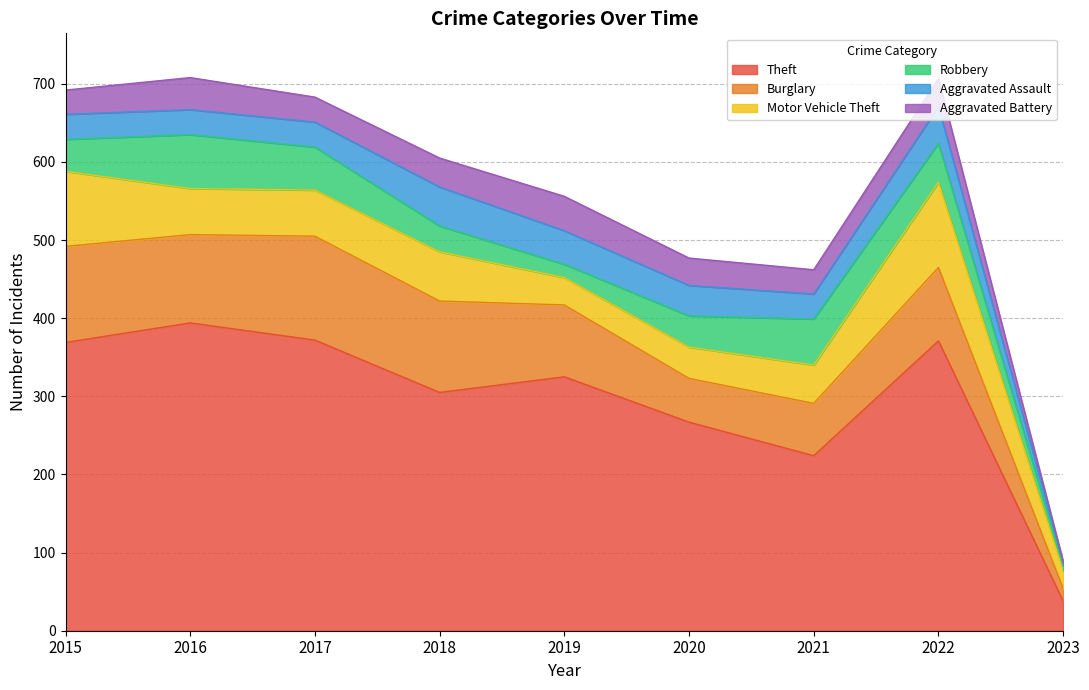

True or false: Robbery and Theft intersect in this chart.

False